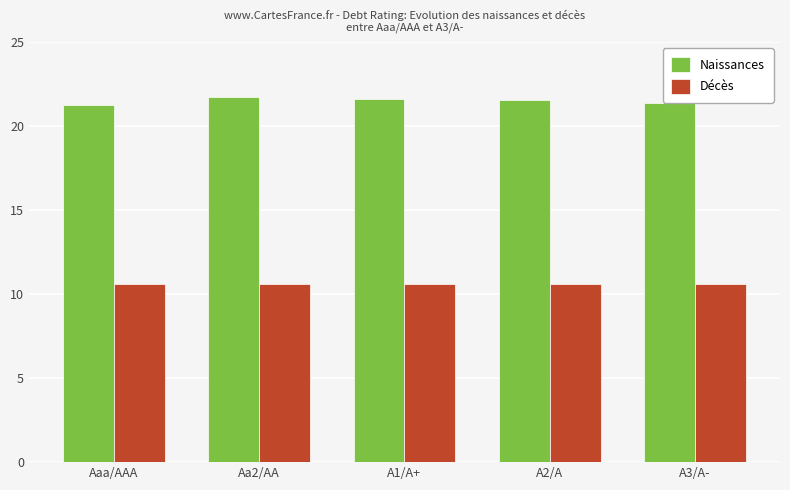

At how many categories does at least one series exceed 21?

5